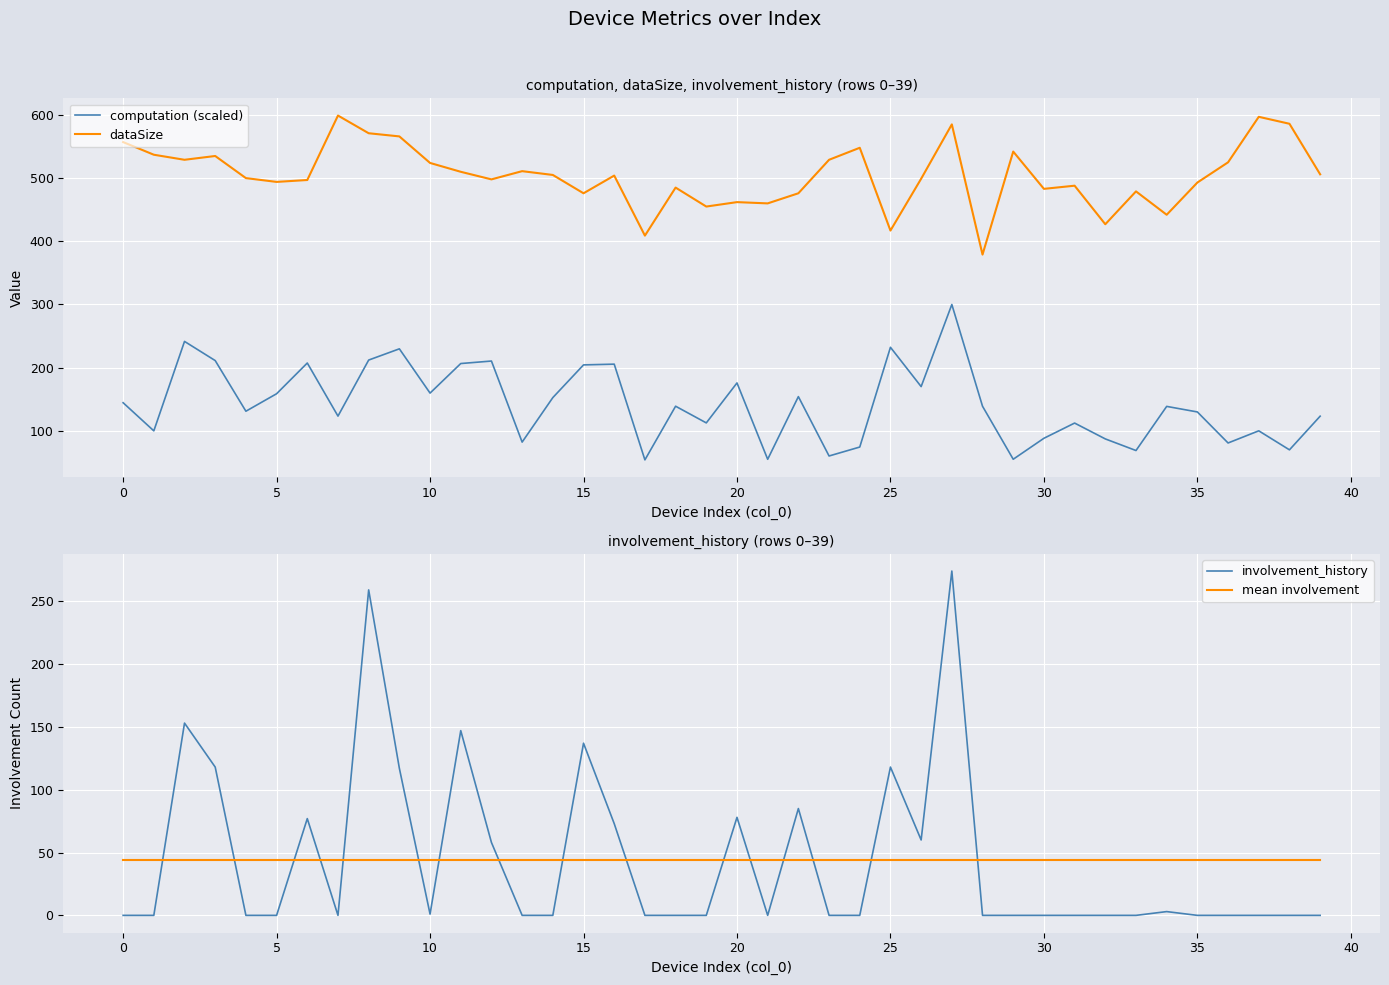

What is the lowest value of the computation (scaled) series?

54.1